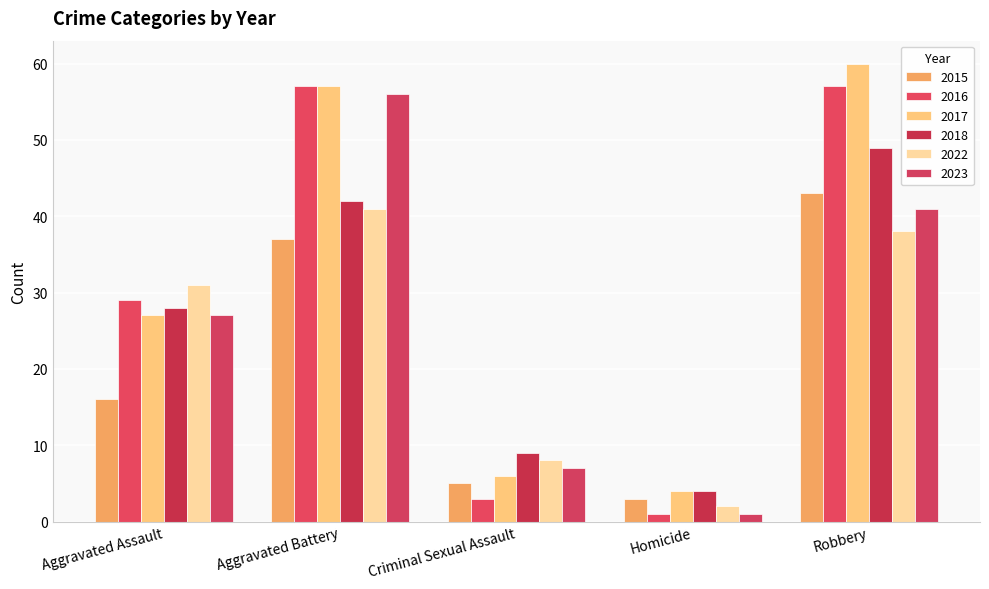

What is the minimum value shown in the chart?

1